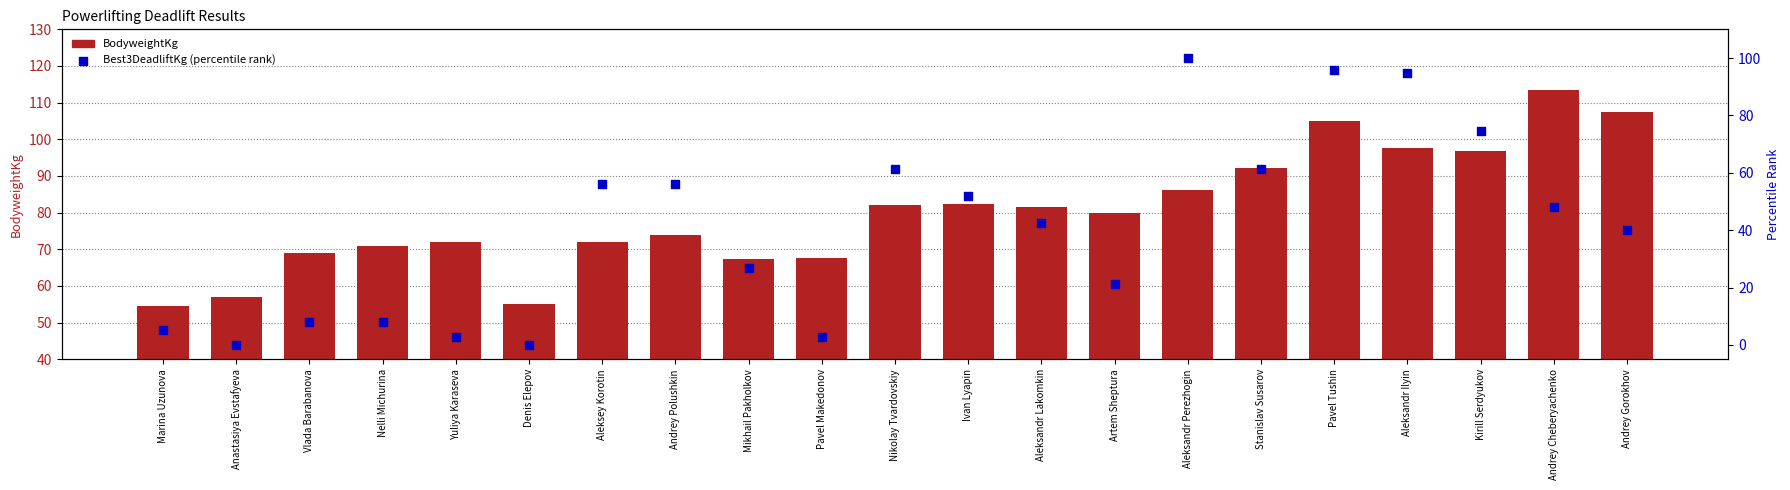

What is the total value across all series at Kirill Serdyukov?

171.4